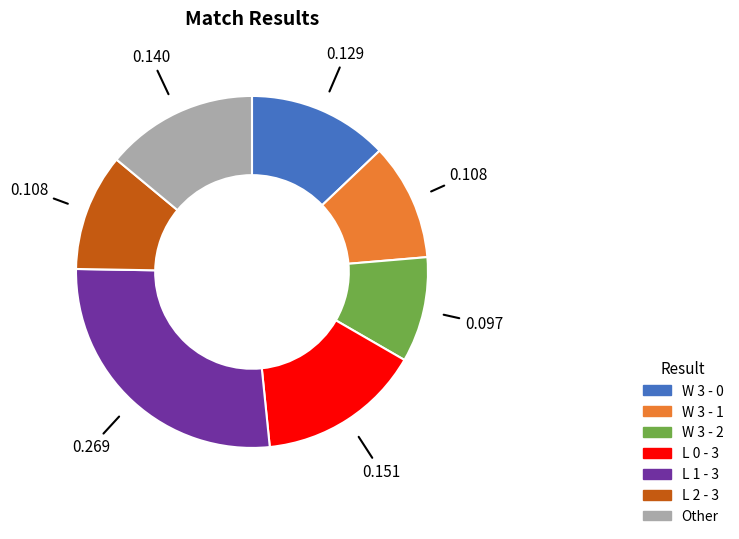

Does W 3 - 2 represent more than half of the total?

No